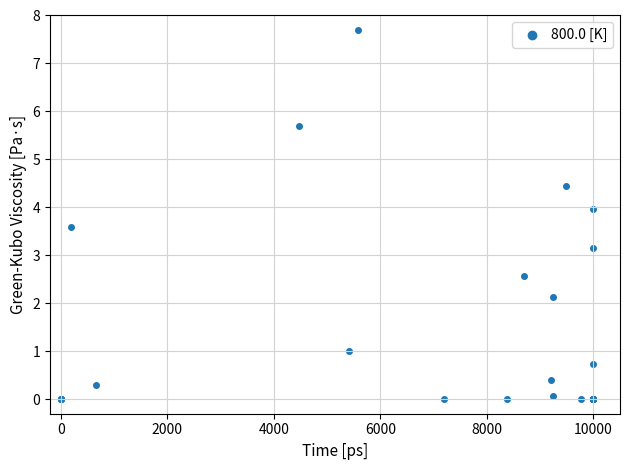

What Y value in the scatter plot is closest to 3?

3.2